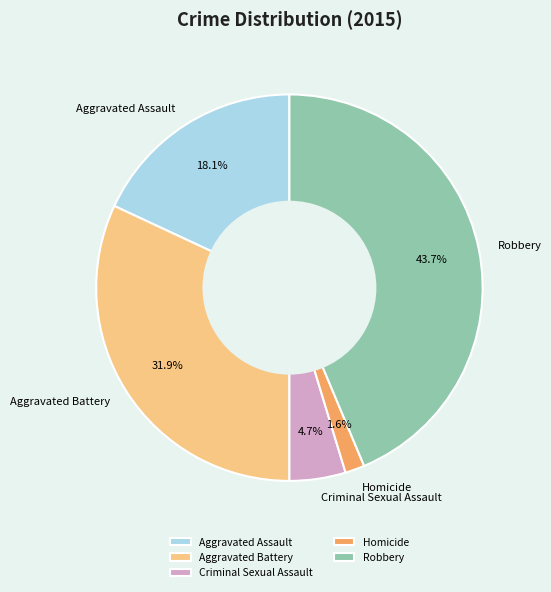

To the nearest percent, what is the difference between the Homicide and Criminal Sexual Assault slice percentages?

3%